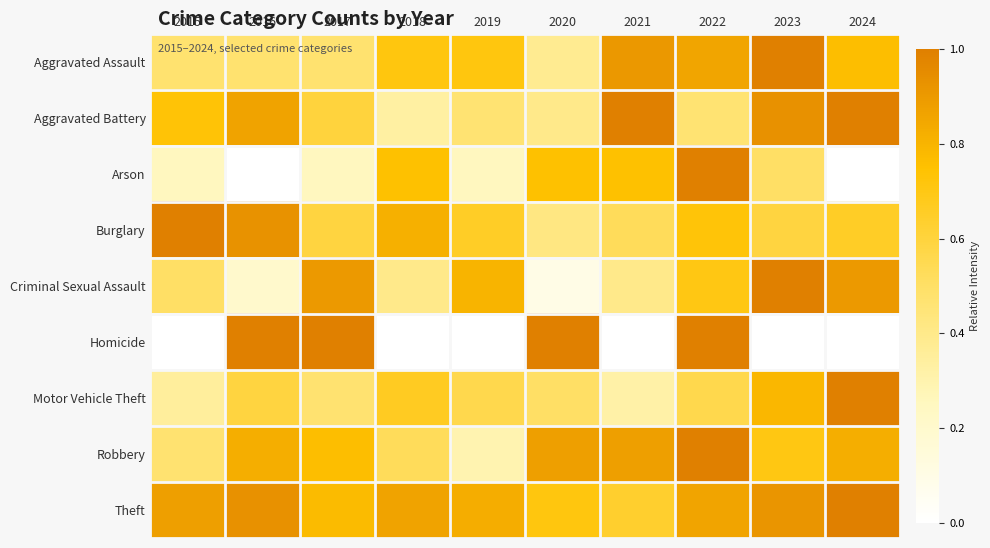

Reading left to right, extract all data points from this chart.

Aggravated Assault: 2015=0.5	2016=0.5	2017=0.5	2018=0.7	2019=0.7	2020=0.4	2021=0.9	2022=0.9	2023=1.0	2024=0.8
Aggravated Battery: 2015=0.7	2016=0.9	2017=0.6	2018=0.3	2019=0.5	2020=0.4	2021=1.0	2022=0.5	2023=0.9	2024=1.0
Arson: 2015=0.2	2016=0.0	2017=0.2	2018=0.8	2019=0.2	2020=0.8	2021=0.8	2022=1.0	2023=0.5	2024=0.0
Burglary: 2015=1.0	2016=0.9	2017=0.6	2018=0.8	2019=0.7	2020=0.4	2021=0.5	2022=0.7	2023=0.6	2024=0.7
Criminal Sexual Assault: 2015=0.5	2016=0.2	2017=0.9	2018=0.4	2019=0.8	2020=0.1	2021=0.4	2022=0.7	2023=1.0	2024=0.9
Homicide: 2015=0.0	2016=1.0	2017=1.0	2018=0.0	2019=0.0	2020=1.0	2021=0.0	2022=1.0	2023=0.0	2024=0.0
Motor Vehicle Theft: 2015=0.3	2016=0.6	2017=0.5	2018=0.7	2019=0.6	2020=0.5	2021=0.3	2022=0.6	2023=0.8	2024=1.0
Robbery: 2015=0.5	2016=0.8	2017=0.8	2018=0.5	2019=0.3	2020=0.9	2021=0.9	2022=1.0	2023=0.7	2024=0.8
Theft: 2015=0.9	2016=0.9	2017=0.8	2018=0.9	2019=0.8	2020=0.7	2021=0.6	2022=0.9	2023=0.9	2024=1.0